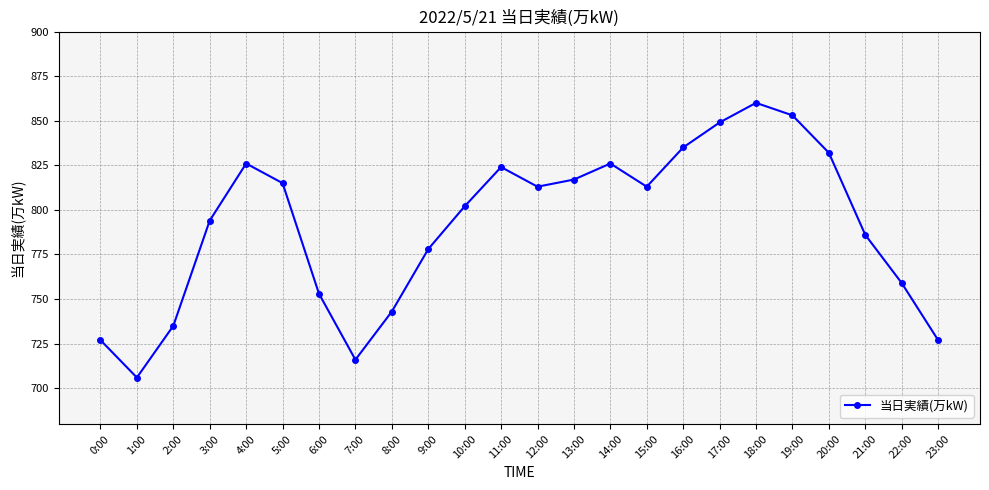

Which has a higher value, 18:00 or 11:00?

18:00